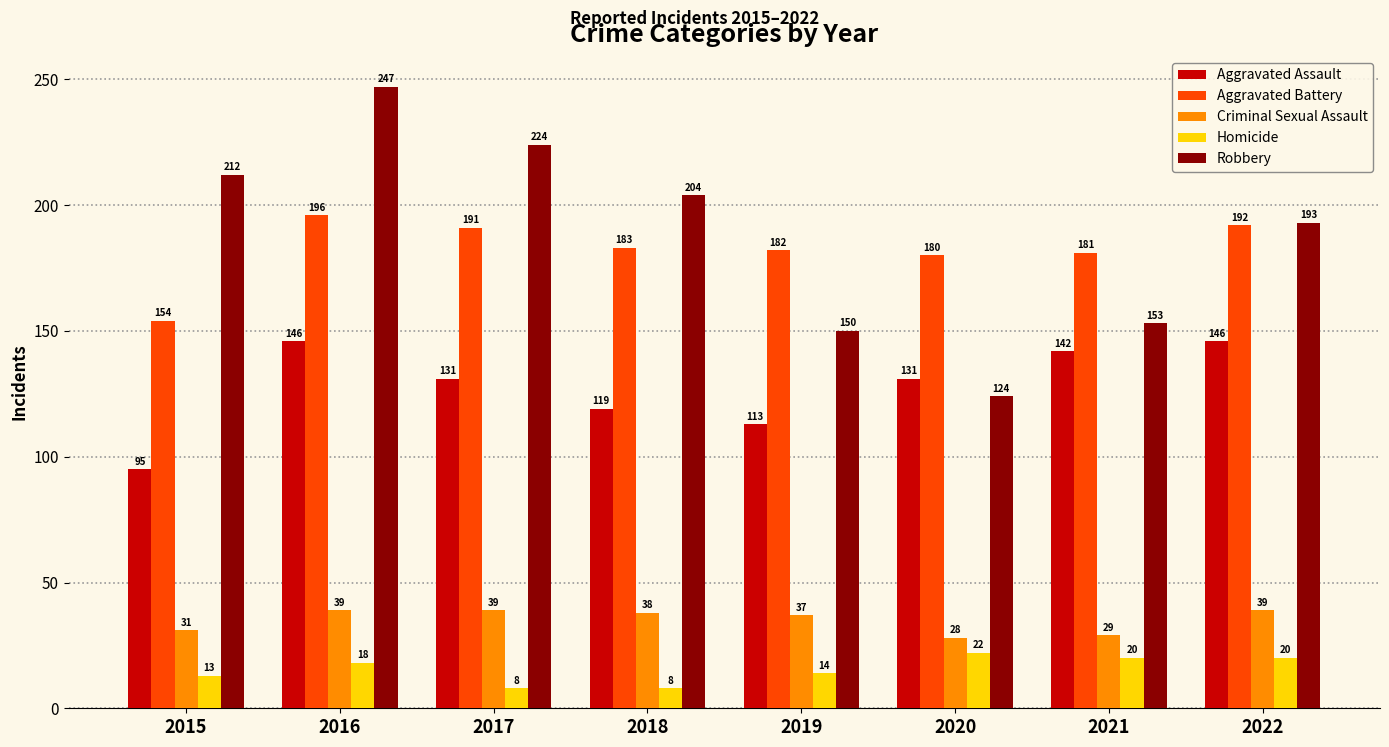

Reading right to left, transcribe all the data shown in this chart.

Aggravated Assault: 146	142	131	113	119	131	146	95
Aggravated Battery: 192	181	180	182	183	191	196	154
Criminal Sexual Assault: 39	29	28	37	38	39	39	31
Homicide: 20	20	22	14	8	8	18	13
Robbery: 193	153	124	150	204	224	247	212